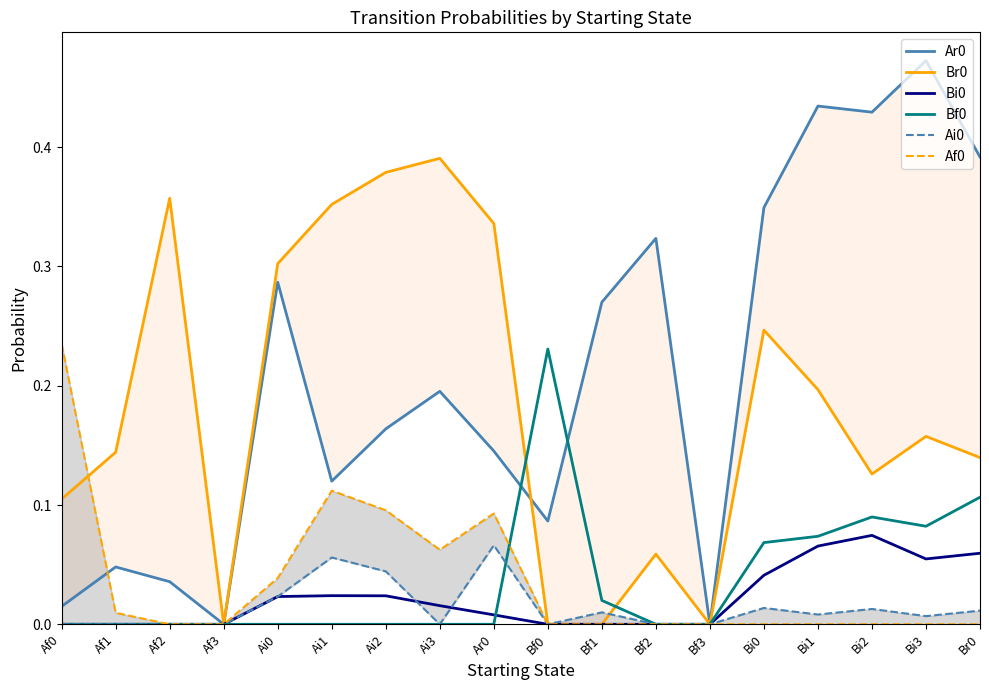

List the series in order of their peak value, lowest first.

Ai0, Bi0, Bf0, Af0, Br0, Ar0